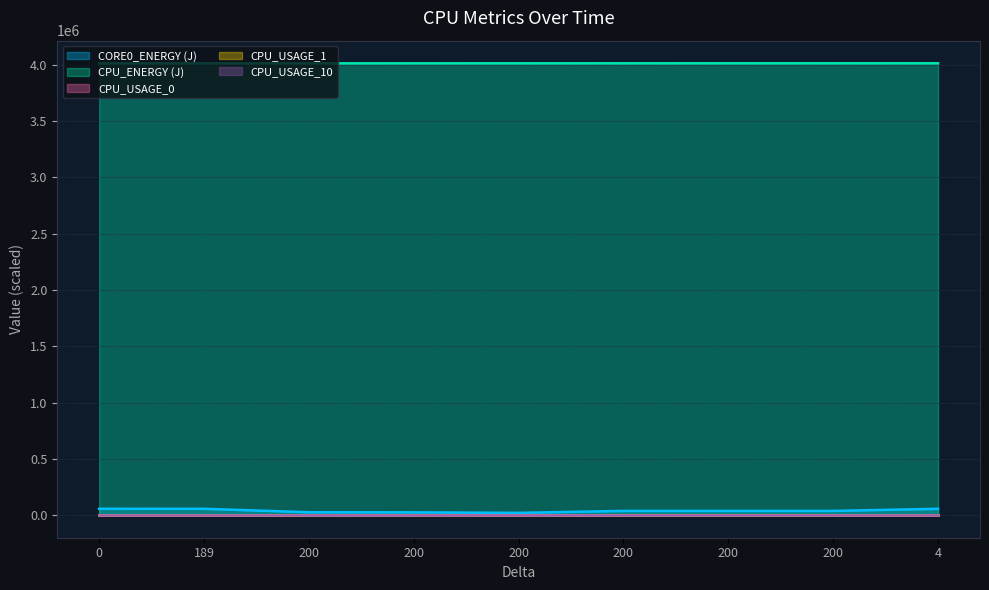

Which series has the largest total across all categories?

CPU_ENERGY (J)